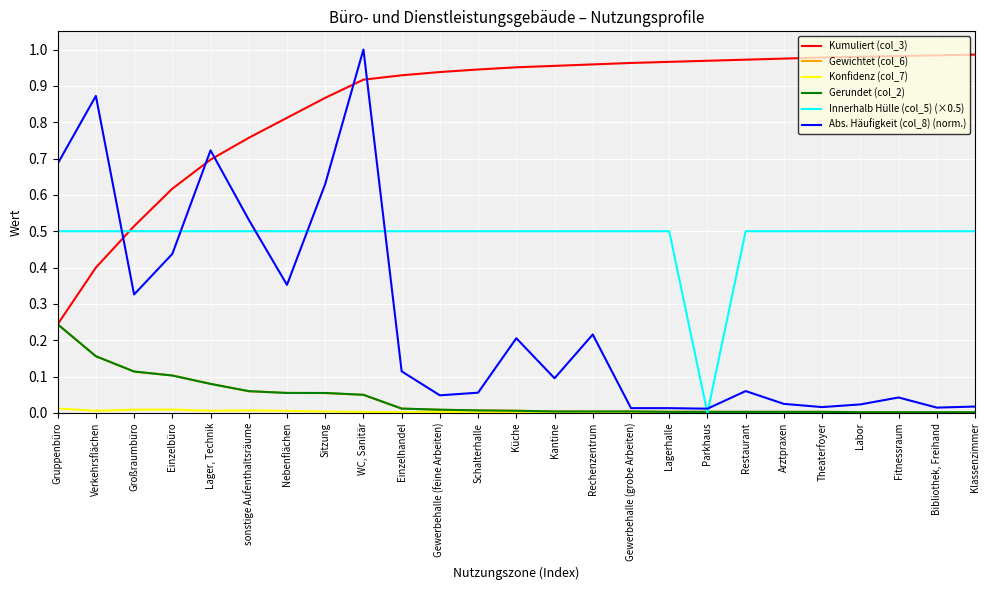

The Gerundet (col_2) series shows 0.0 at WC, Sanitär. True or false?

False